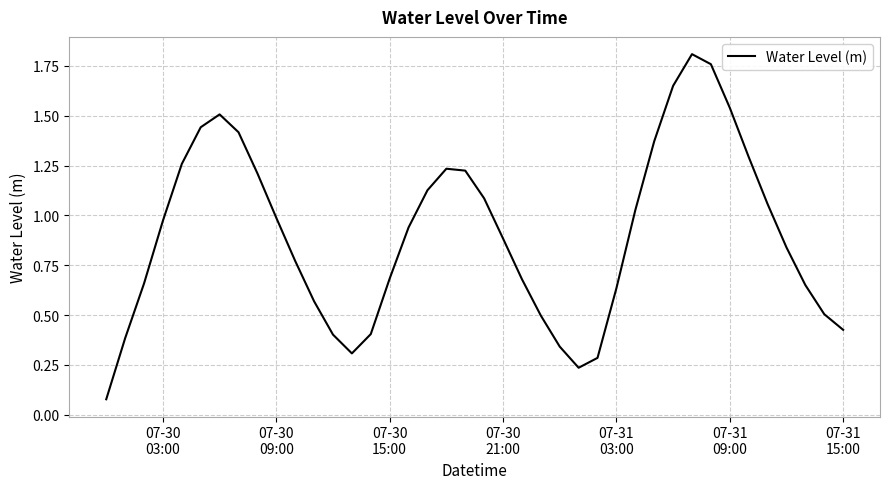

How many interior local peaks (higher than both neighbors) does the data have?

3